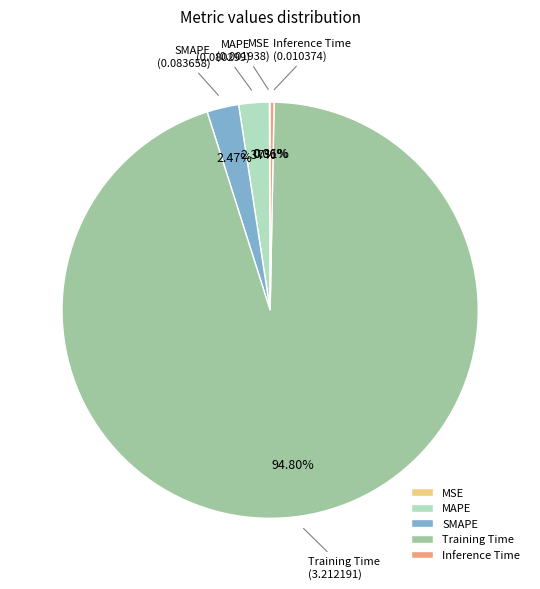

To the nearest percent, what is the difference between the largest and smallest slice percentages?

95%